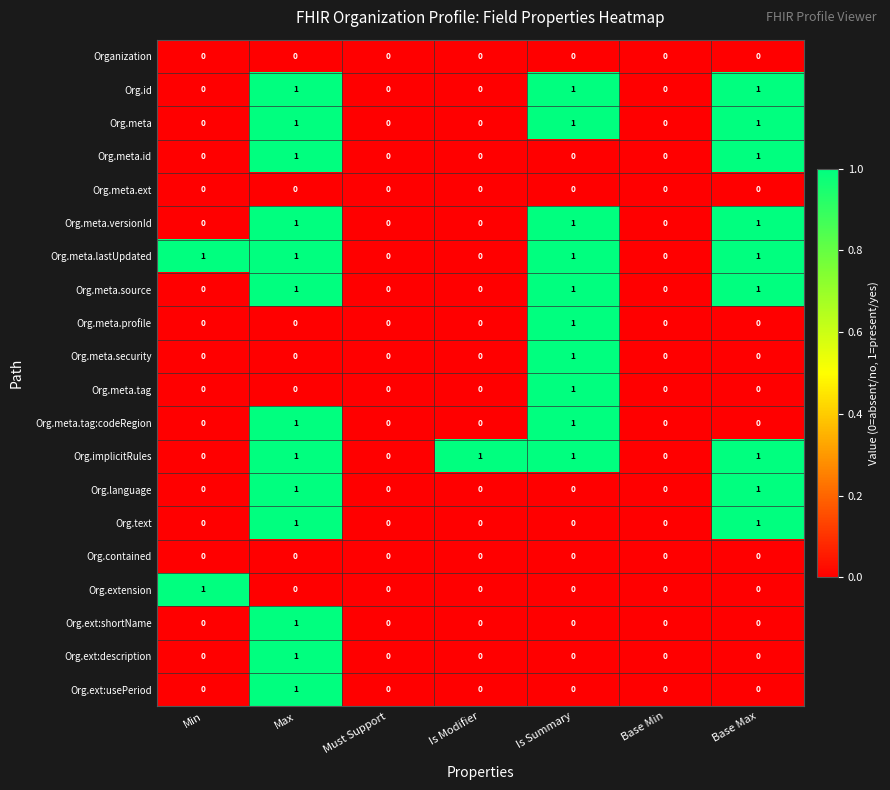

Count the Org.meta.source values in the range 0 to 1.

7